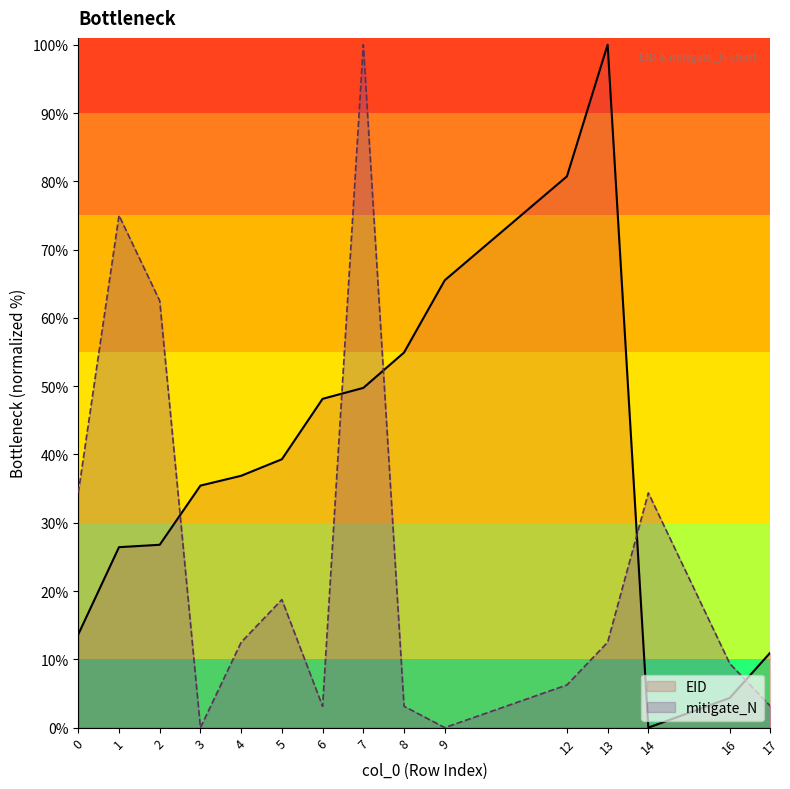

What is the sum of all EID values?

592.9